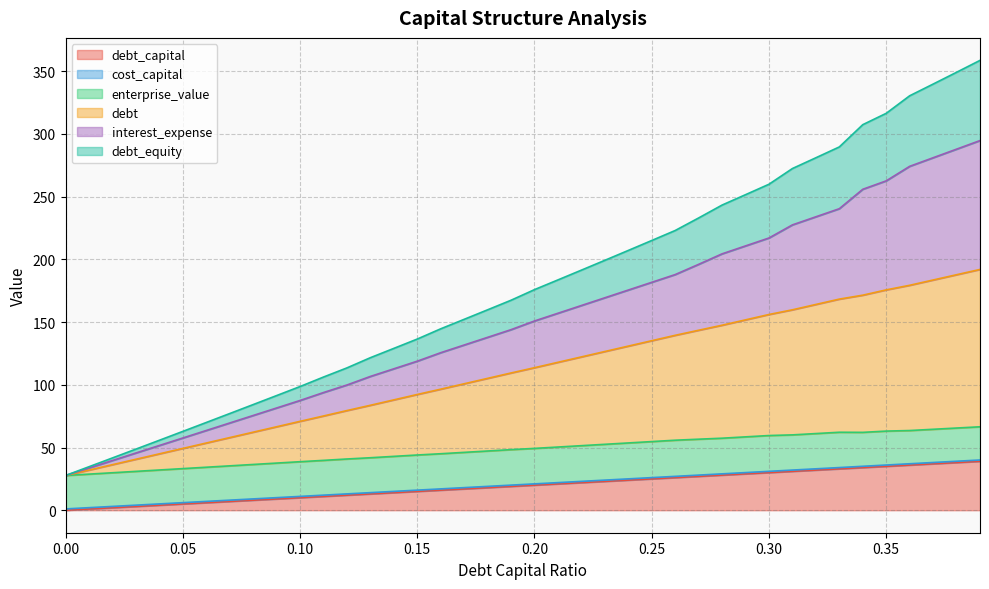

Between 0.2 and 0.3, which series saw the biggest shift?

interest_expense